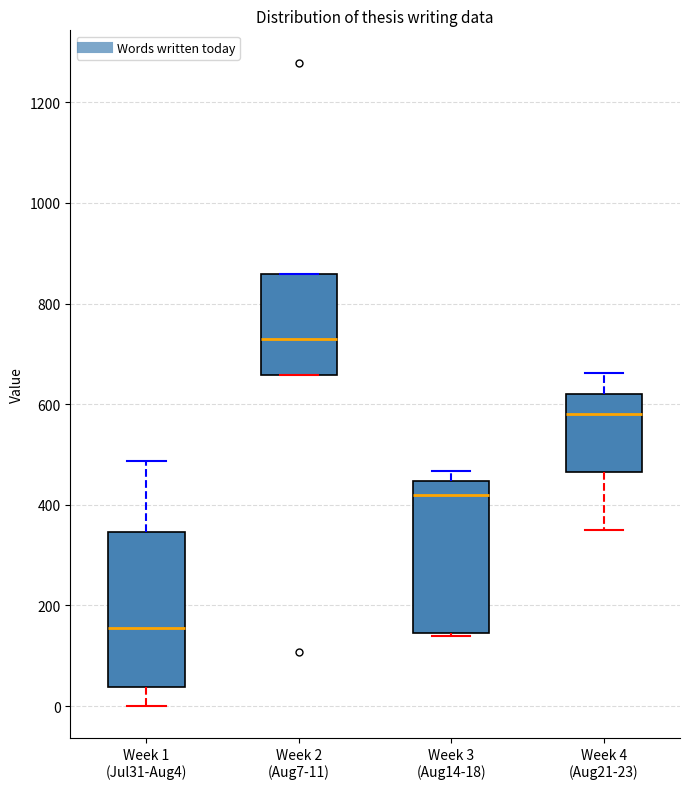

Reading left to right, read every box against the y-axis: the position of its median line, the range the box covers, and the ends of its whiskers. The values are not printed on the chart, so give them approximately, as read against the axis.

Week 1 (Jul31-Aug4): median 160, box 40 to 340, whiskers 0 to 480
Week 2 (Aug7-11): median 720, box 660 to 860, whiskers 660 to 860
Week 3 (Aug14-18): median 420, box 140 to 440, whiskers 140 to 460
Week 4 (Aug21-23): median 580, box 460 to 620, whiskers 340 to 660